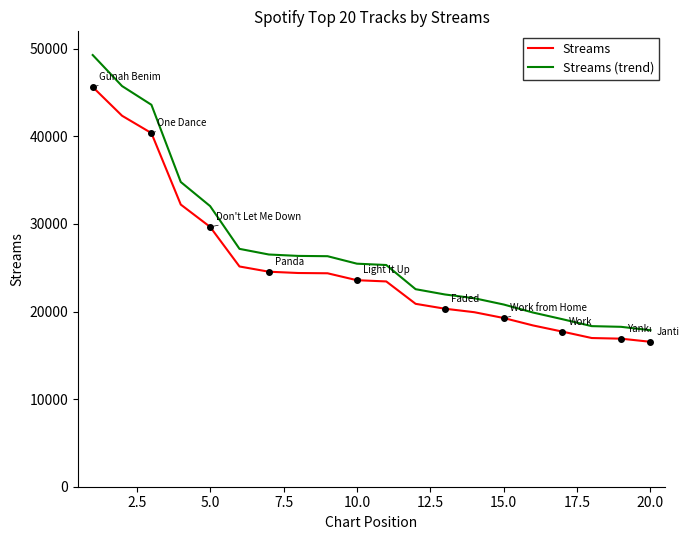

List the series in order of their peak value, lowest first.

Streams, Streams (trend)